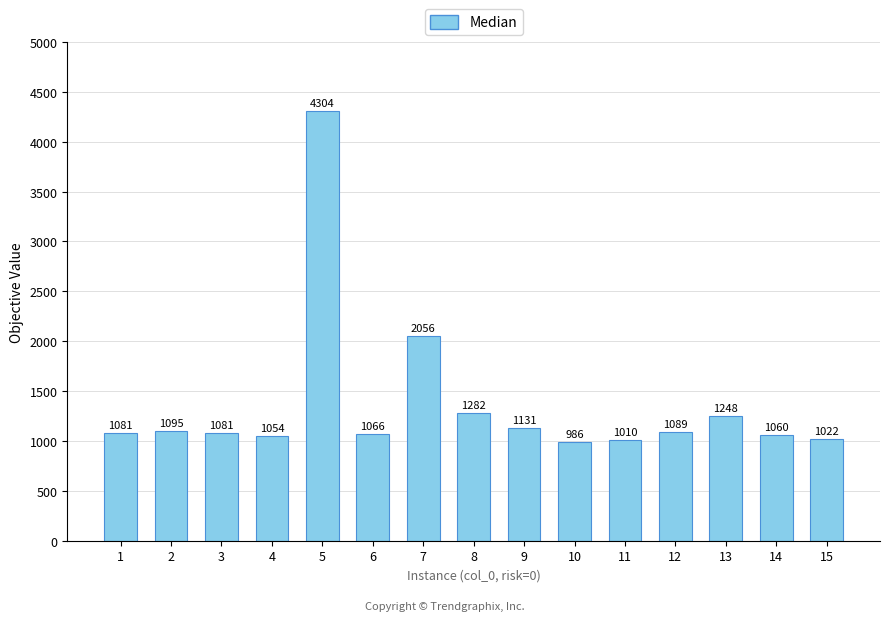

Is it true that the value at 8 is 1281.8?

True